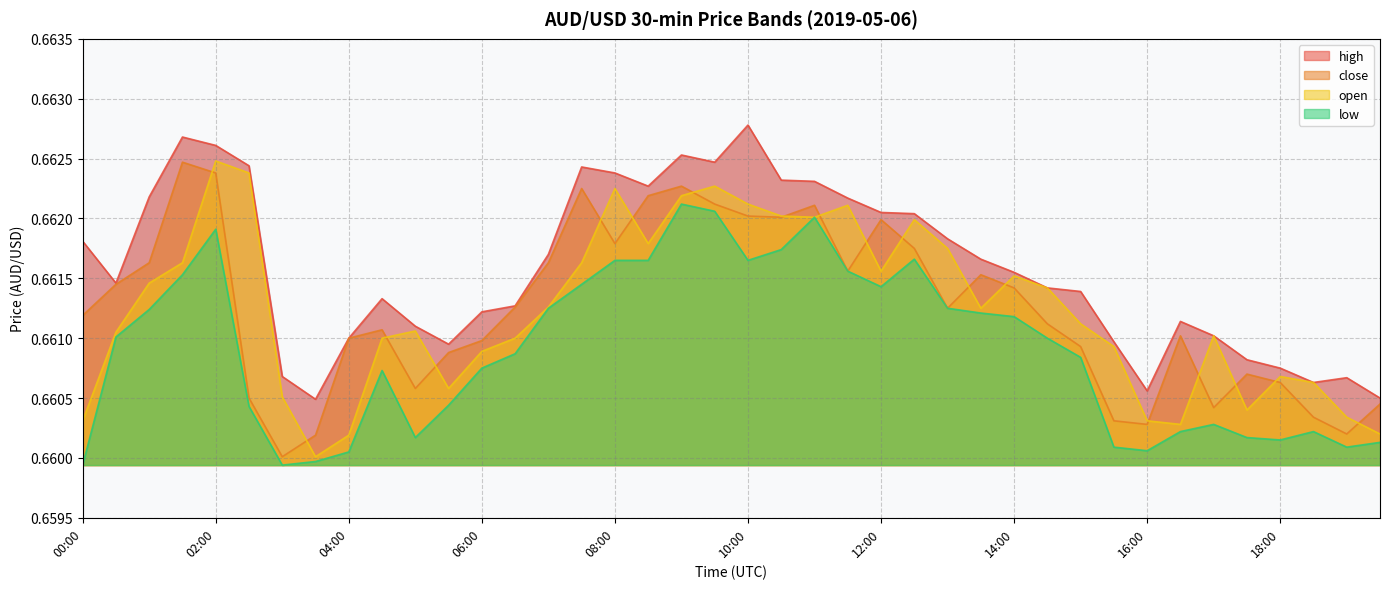

How many close values are between 0 and 1?

40